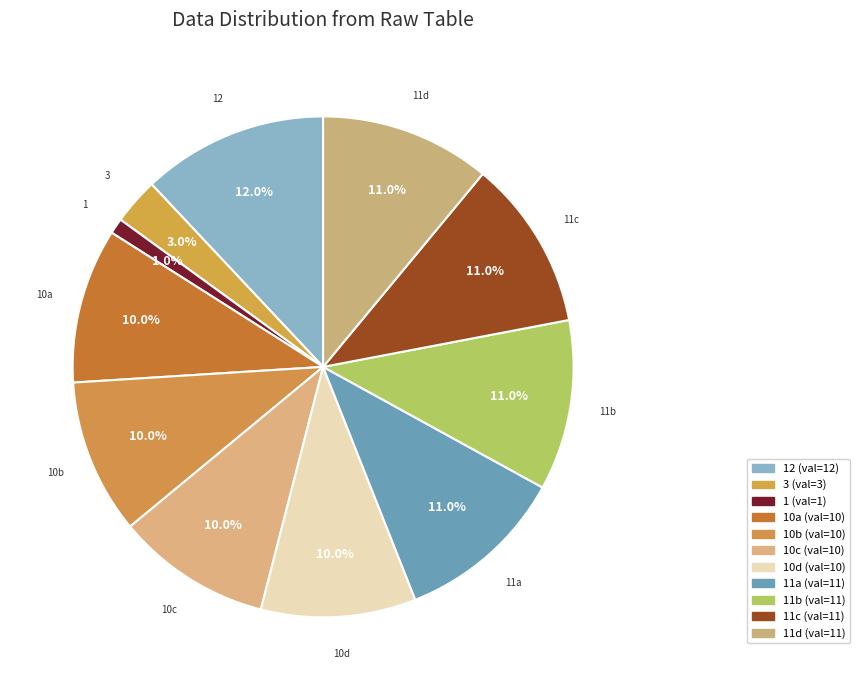

Which category has the biggest portion of the pie?

12